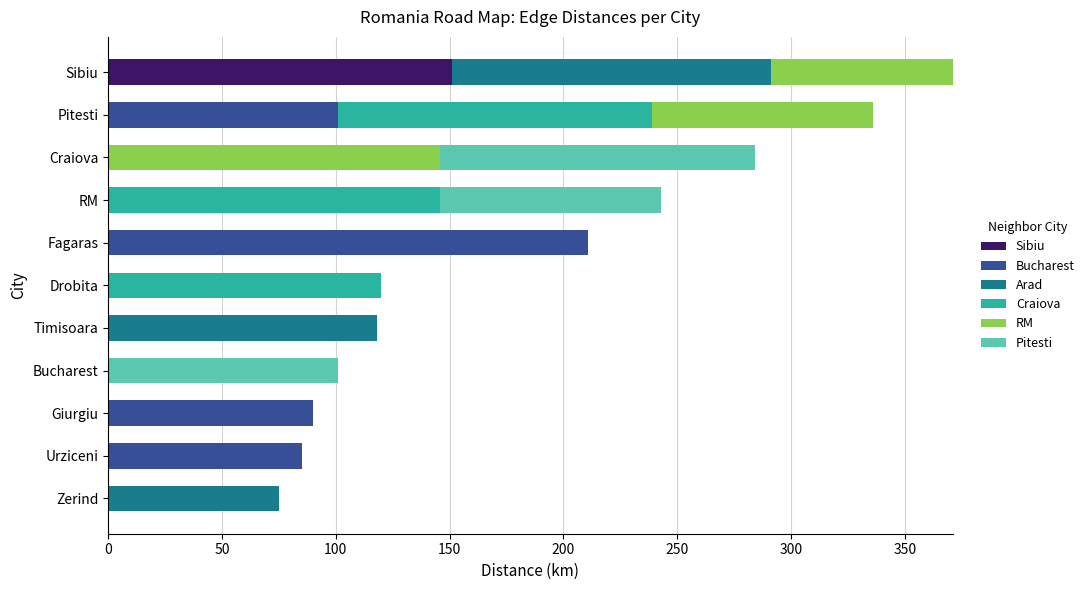

What is the total value across all series at RM?

243